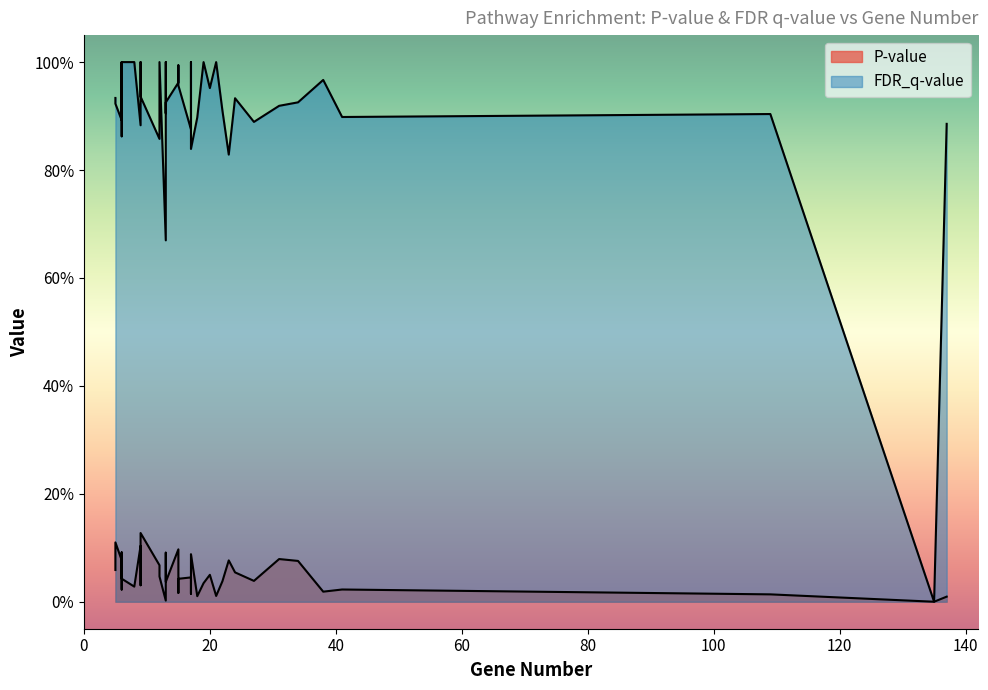

How many interior local valleys does the P-value series have?

10